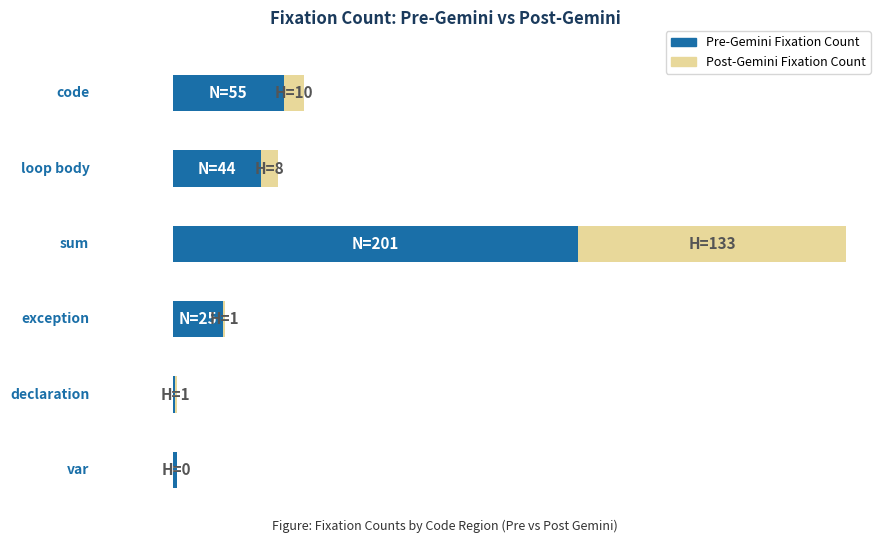

Rank the series by their maximum value, from lowest to highest.

post_gem_fixation_count, pre_gem_fixation_count